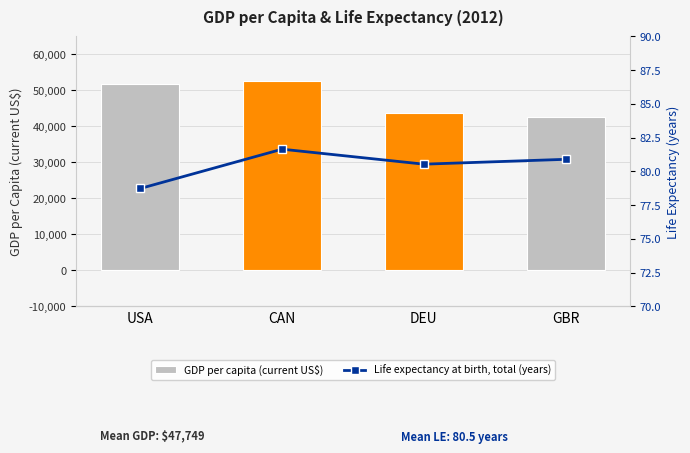

Which series has the largest total across all categories?

GDP per capita (current US$)